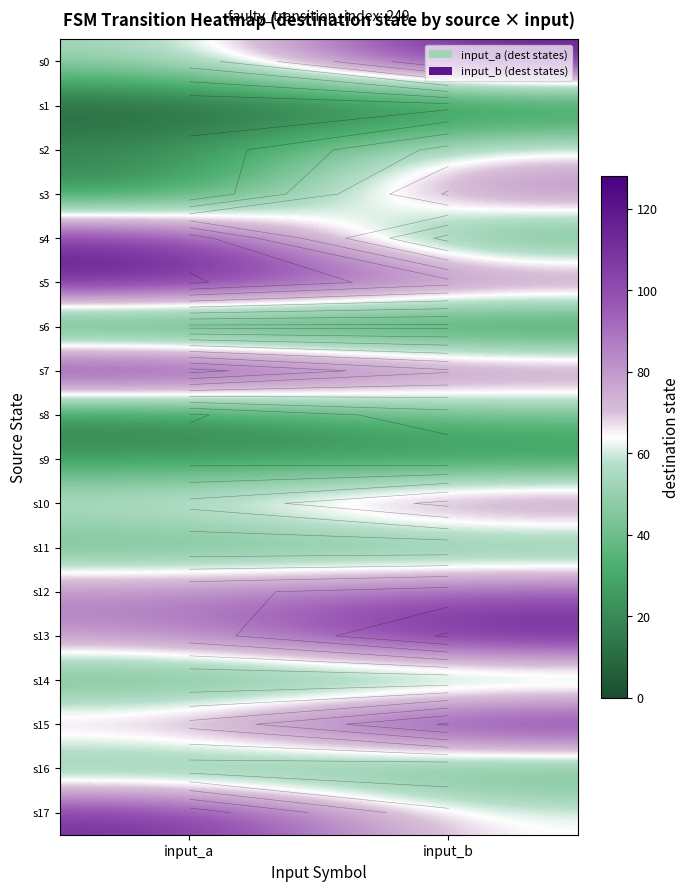

What is the sum of all s16 values?

69